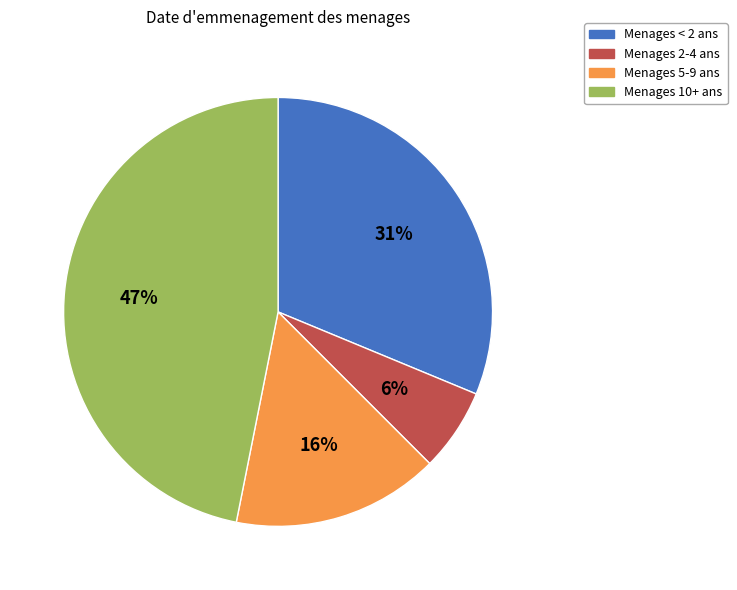

Combined, do Menages 5-9 ans and Menages 10+ ans account for over 50%?

Yes